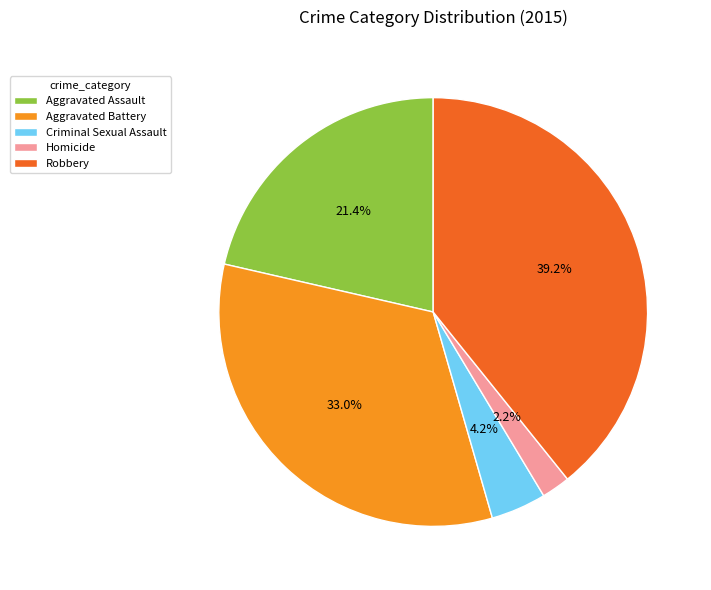

Approximately how many times larger is the value at Homicide compared to Robbery?

0.1